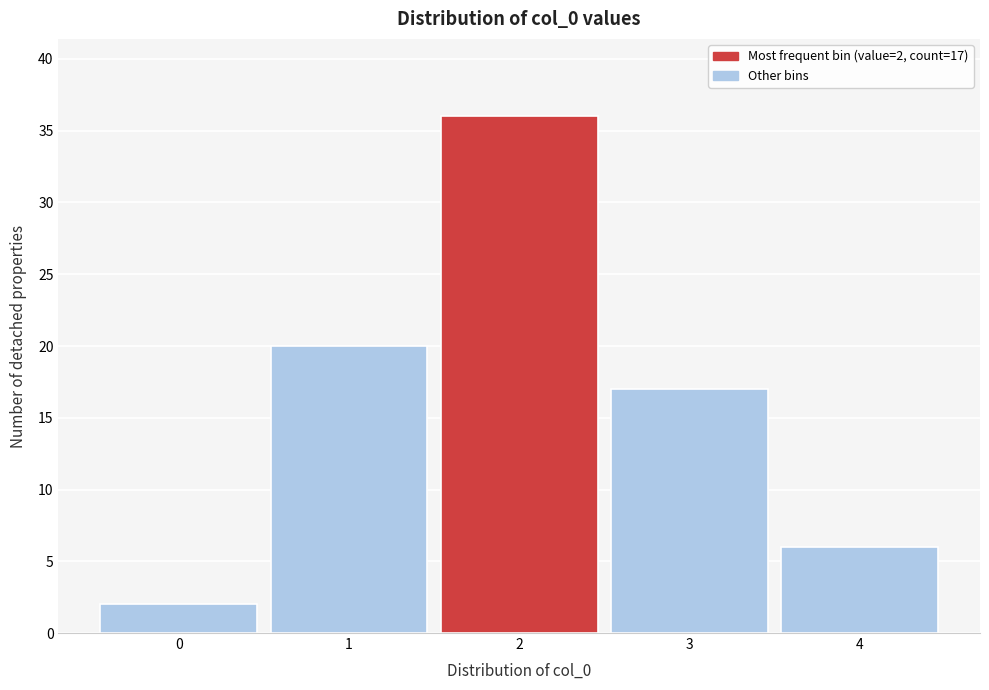

Over which range of the x-axis is the bar tallest?

1.5 to 2.5